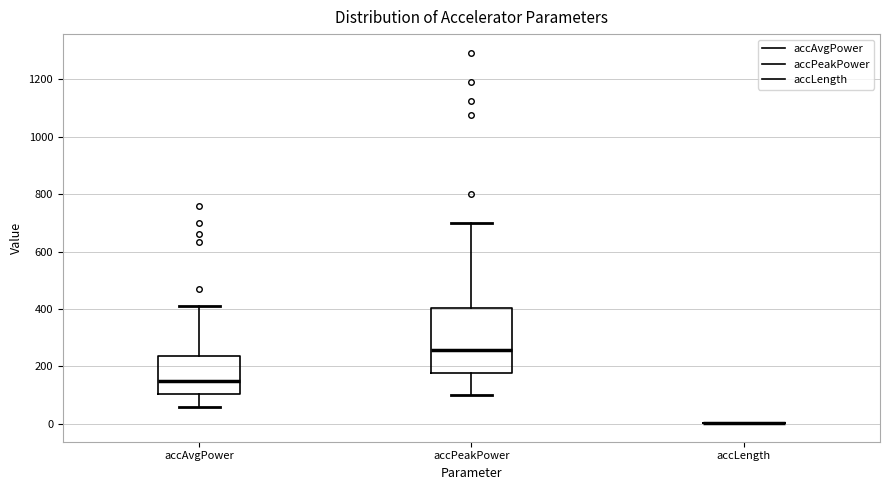

Reading left to right, read every box against the y-axis: the position of its median line, the range the box covers, and the ends of its whiskers. The values are not printed on the chart, so give them approximately, as read against the axis.

accAvgPower: median 160, box 100 to 240, whiskers 60 to 420
accPeakPower: median 260, box 180 to 400, whiskers 100 to 700
accLength: box collapsed to a line at 0, whiskers 0 to 0